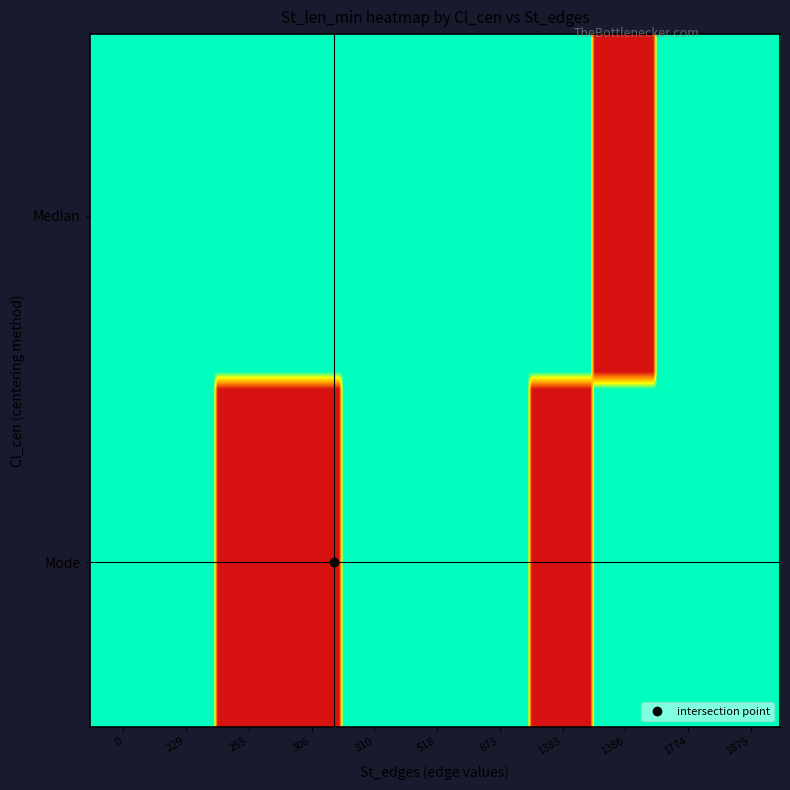

What is the greatest value displayed?

40